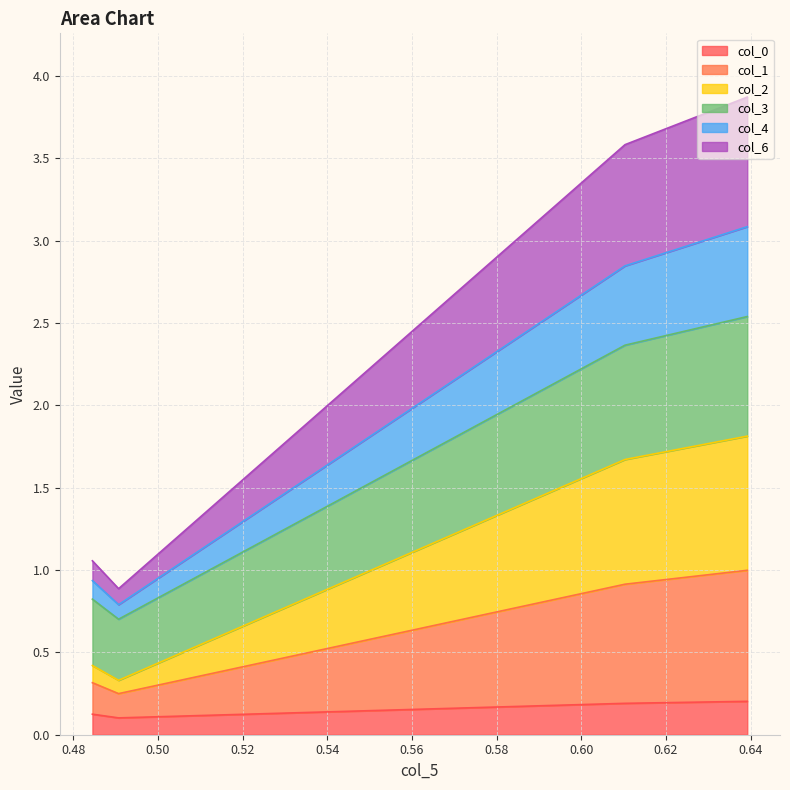

Does the chart have visible grid lines?

Yes